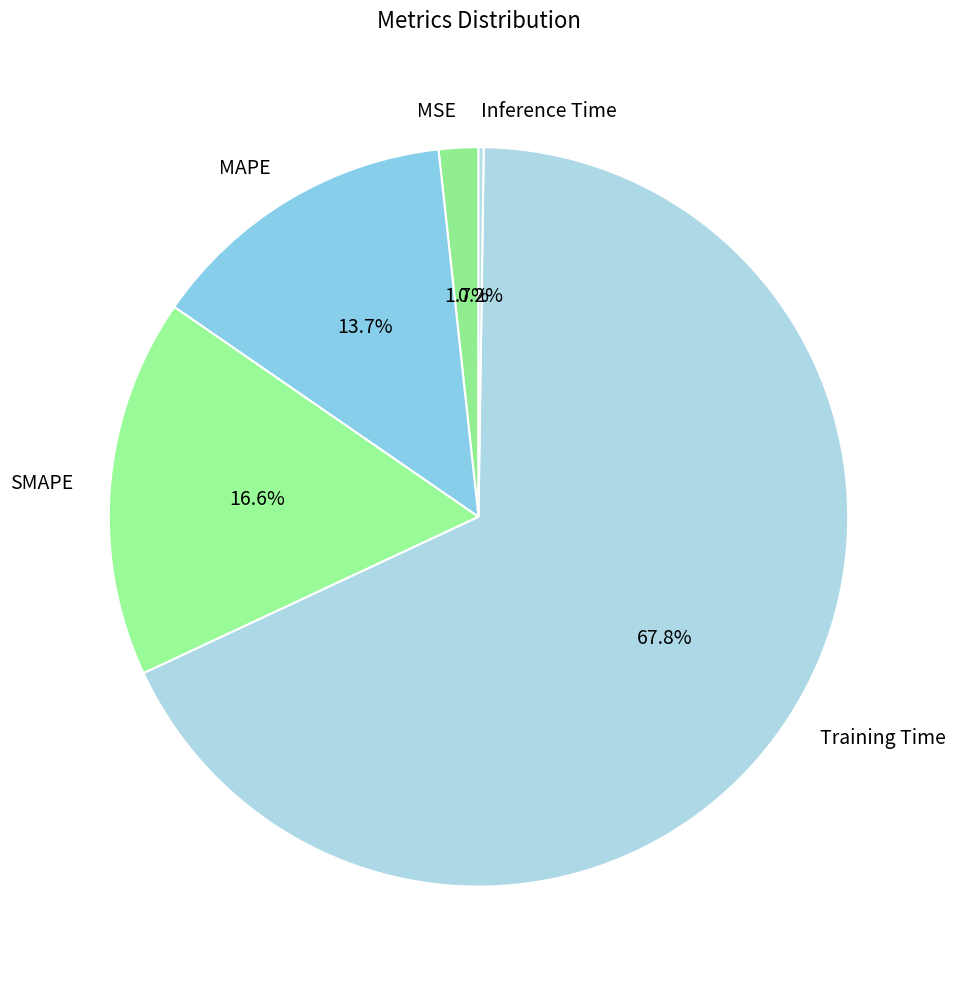

To the nearest percent, what is the average slice percentage?

20%